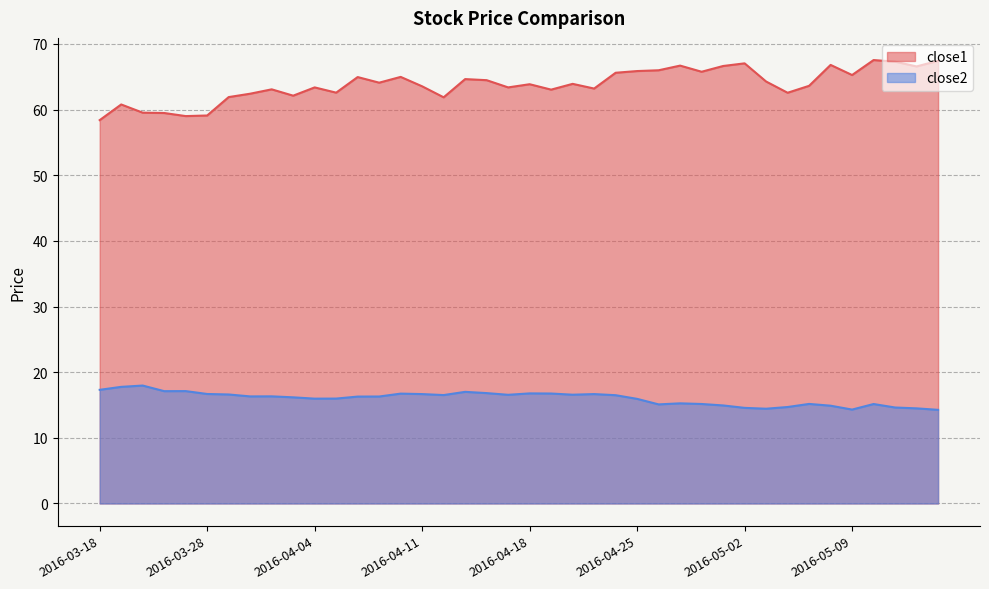

Count the number of data series in this chart.

2